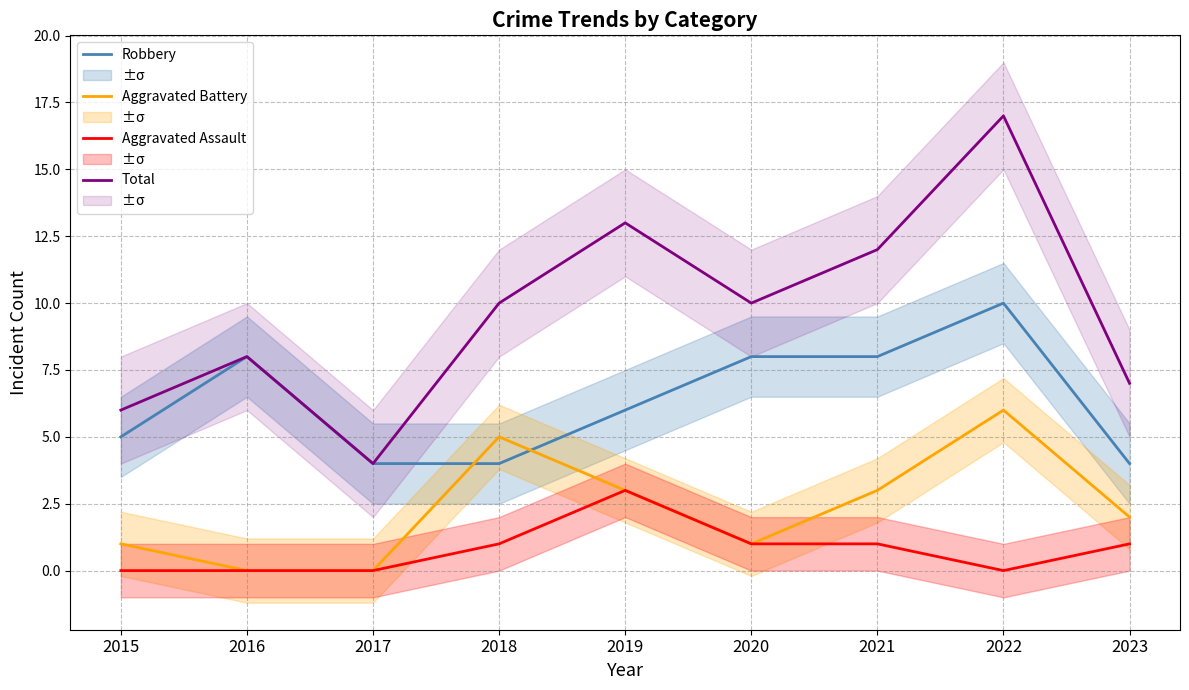

True or false: Total has a value of 10 at 2018.

True